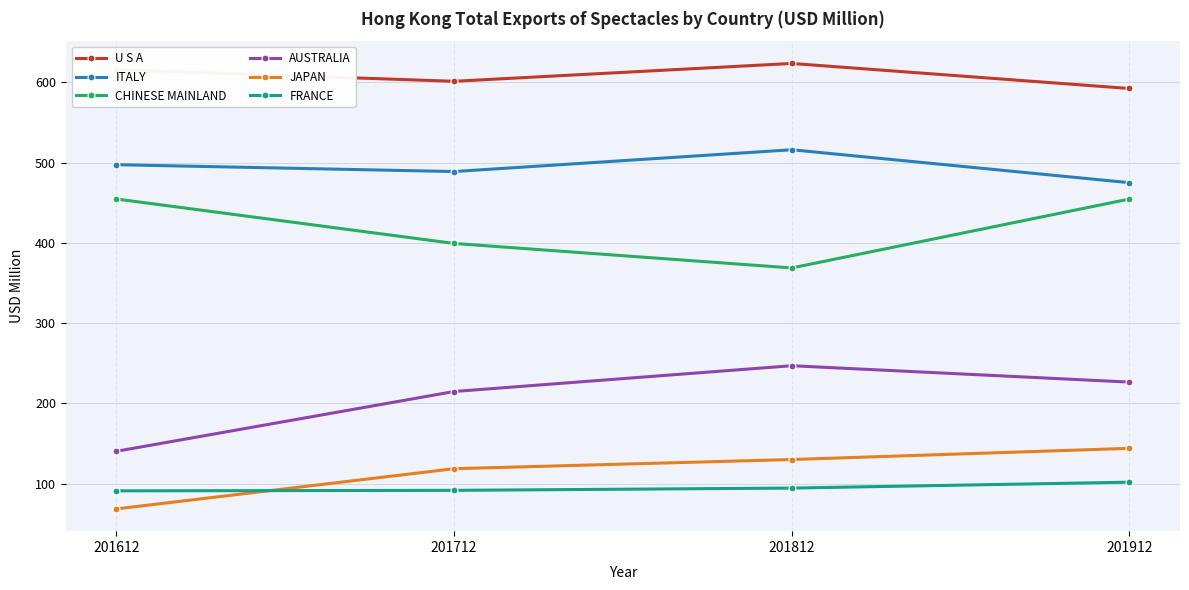

What is the sum of all JAPAN values?

460.8